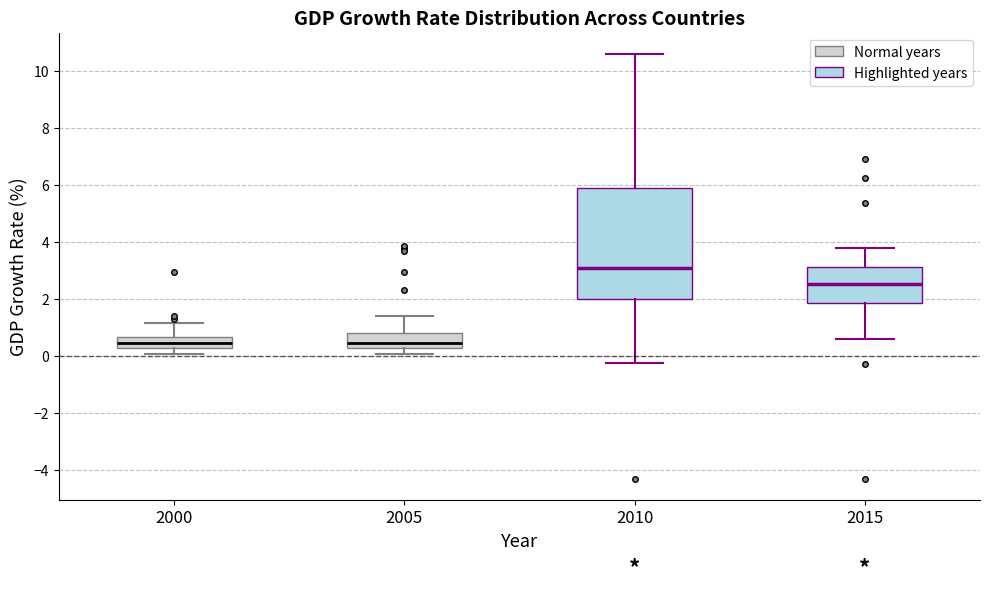

Where does the lower whisker of the box at x = 2015 end on the y-axis? The values are not printed on the chart, so give them approximately, as read against the axis.

0.6